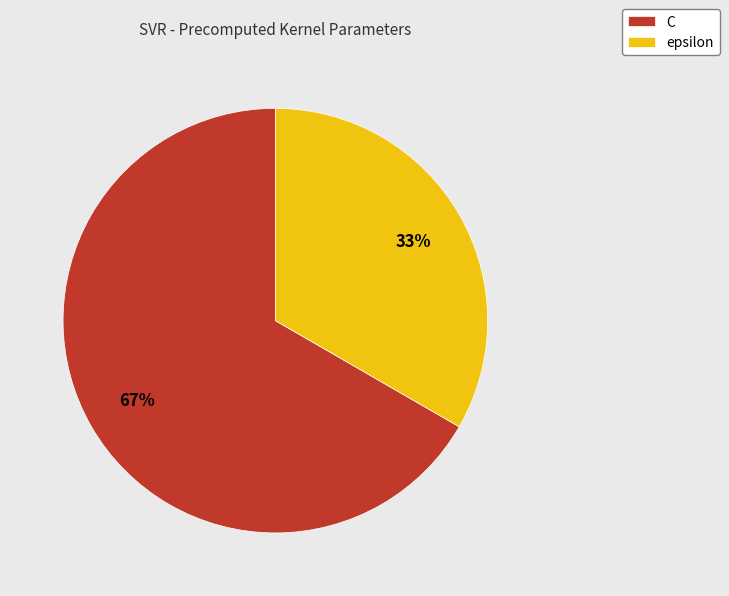

To the nearest percent, what percentage of the pie is epsilon?

33%